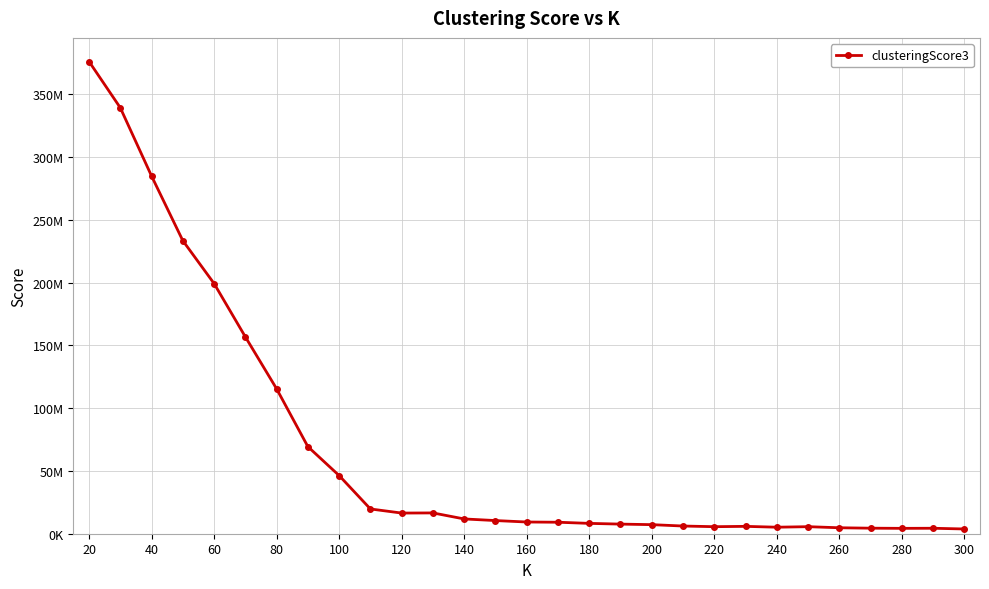

Reading right to left, transcribe all the data shown in this chart.

3780014.9	4351446.6	4279881.4	4409522.4	4746298.5	5608019.0	5187415.5	5867752.7	5602649.7	6131792.8	7225314.9	7662126.3	8237182.2	9150082.7	9332496.0	10483442.1	11770015.1	16567257.4	16454514.2	19725298.3	46330119.1	69376935.9	115433186.6	156810575.9	199287192.9	233426557.0	284915769.0	339287138.4	376139468.9